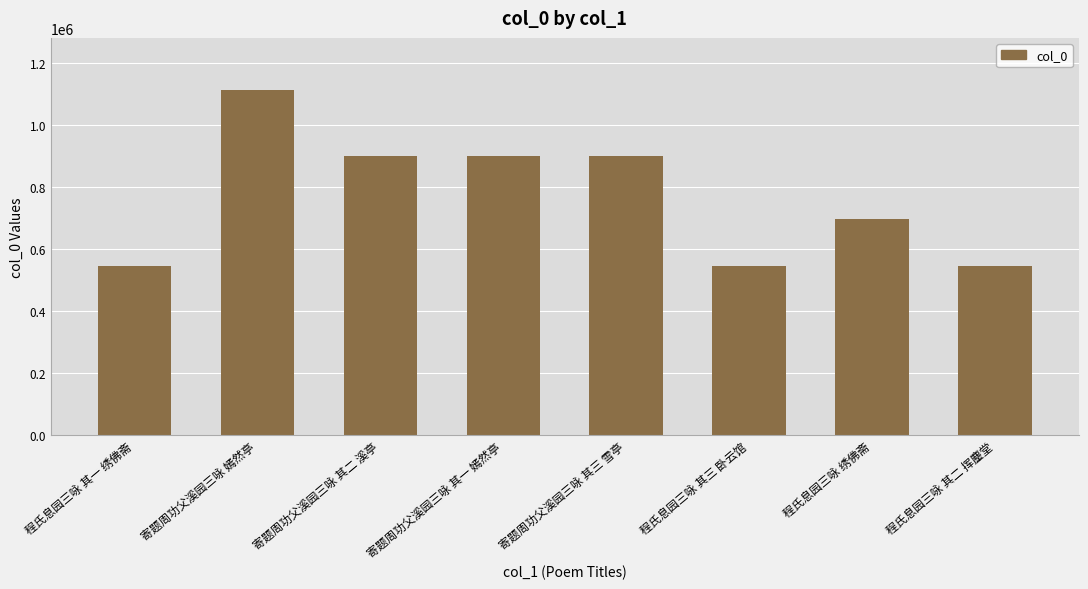

What is the maximum value shown in the chart?

1113143